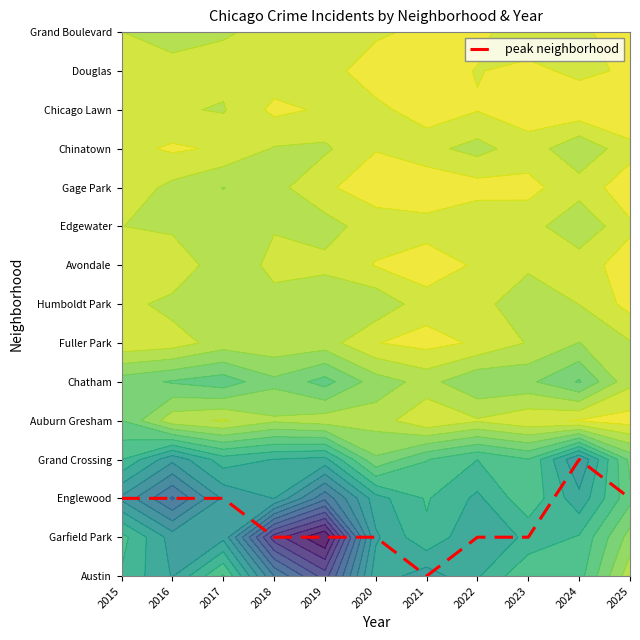

Count the values in the range 1 to 2.

9